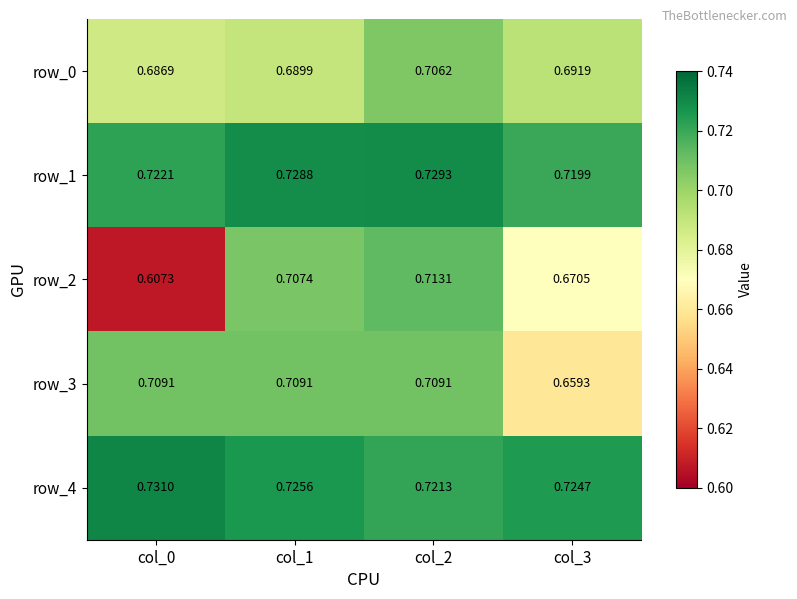

Between col_0 and col_3, which is larger?

col_3